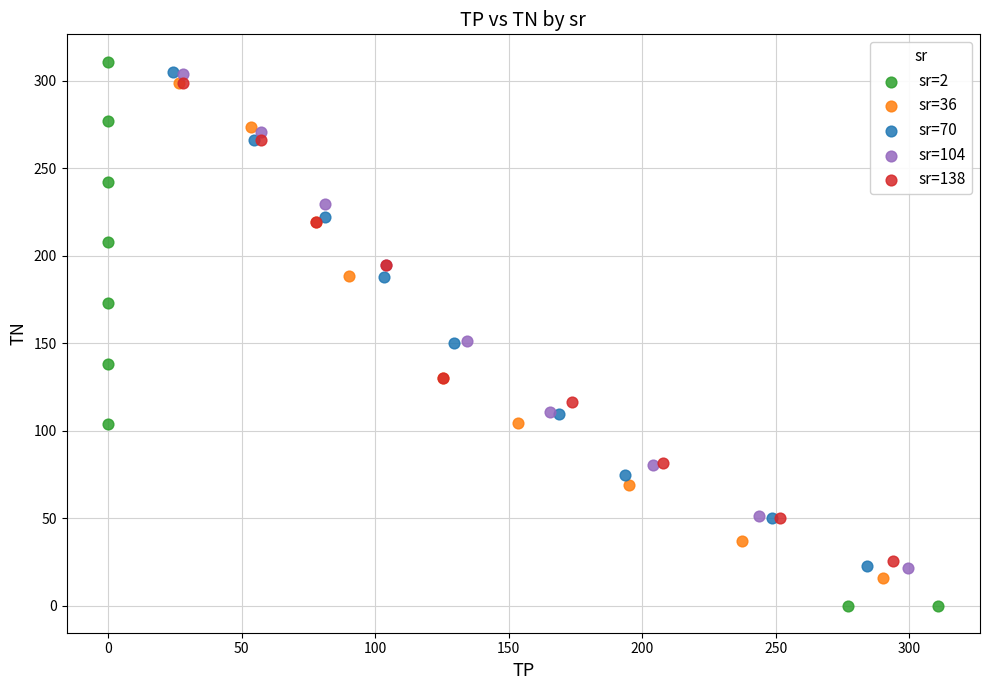

Which series has the largest Y range (max minus min)?

sr=2